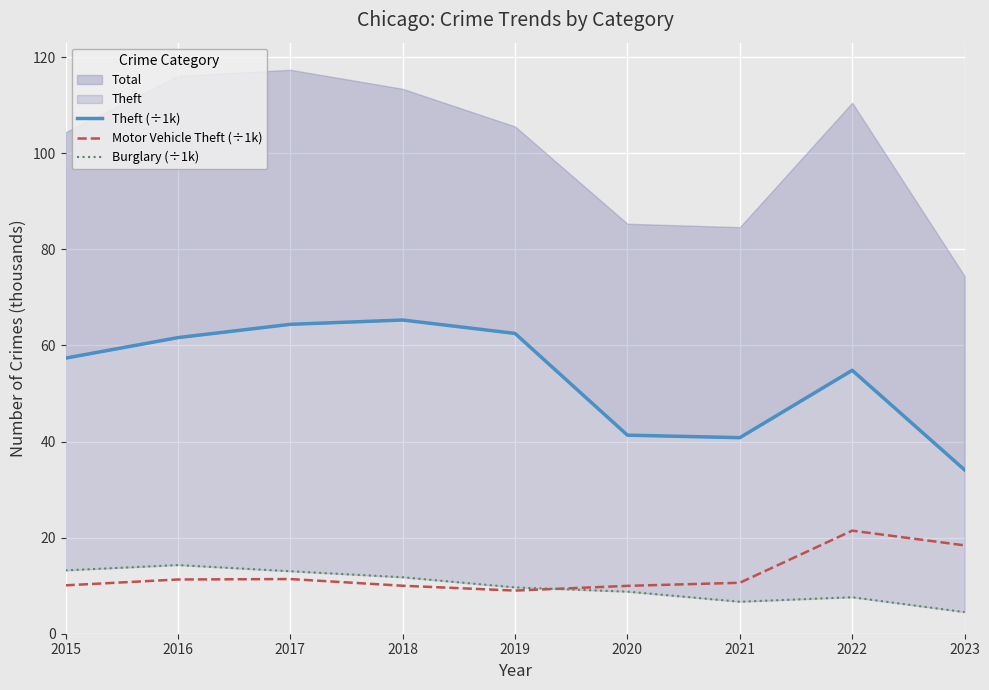

At which category does Theft (÷1k) reach its first local valley?

2021